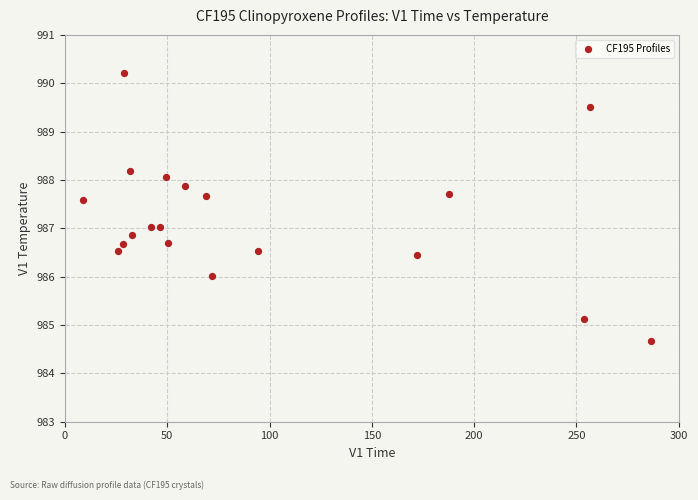

What is the range of X values (max minus min)?

277.4